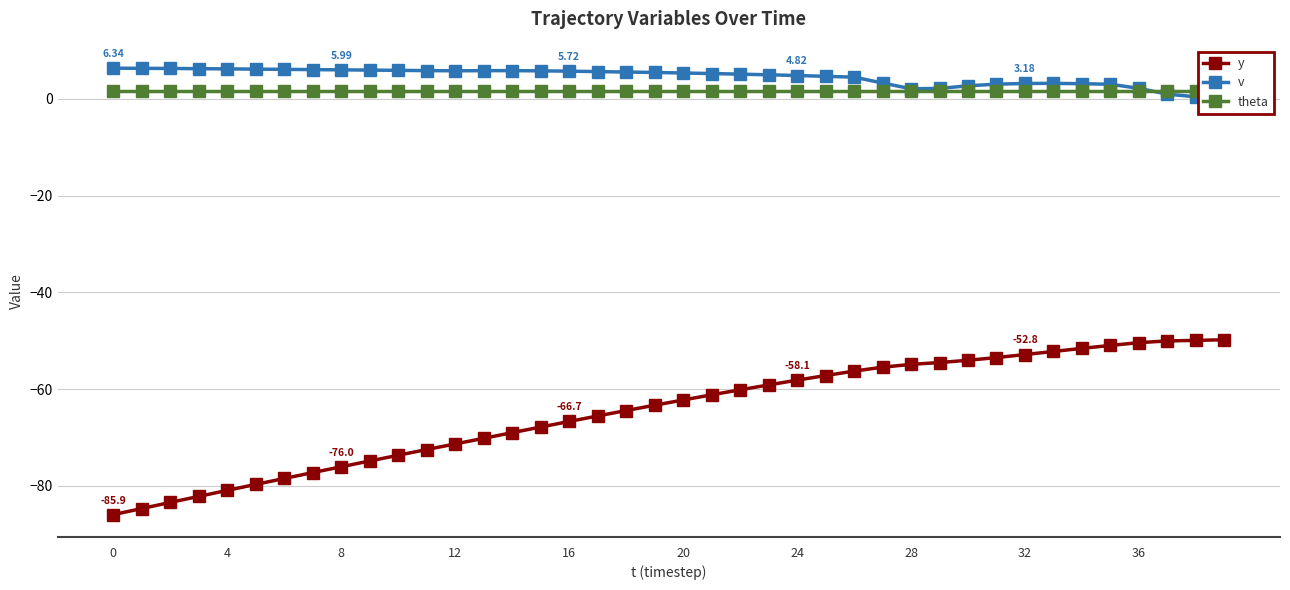

True or false: theta and y intersect in this chart.

False